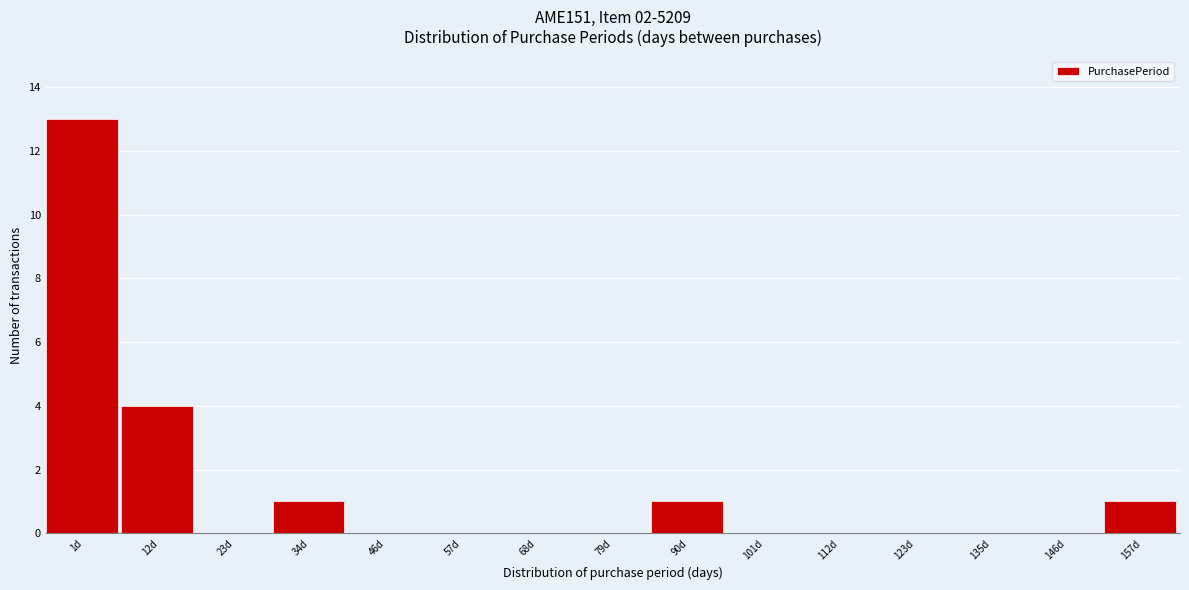

Reading left to right, list all the values displayed in this chart.

1d=13	12d=4	23d=0	34d=1	46d=0	57d=0	68d=0	79d=0	90d=1	101d=0	112d=0	123d=0	135d=0	146d=0	157d=1